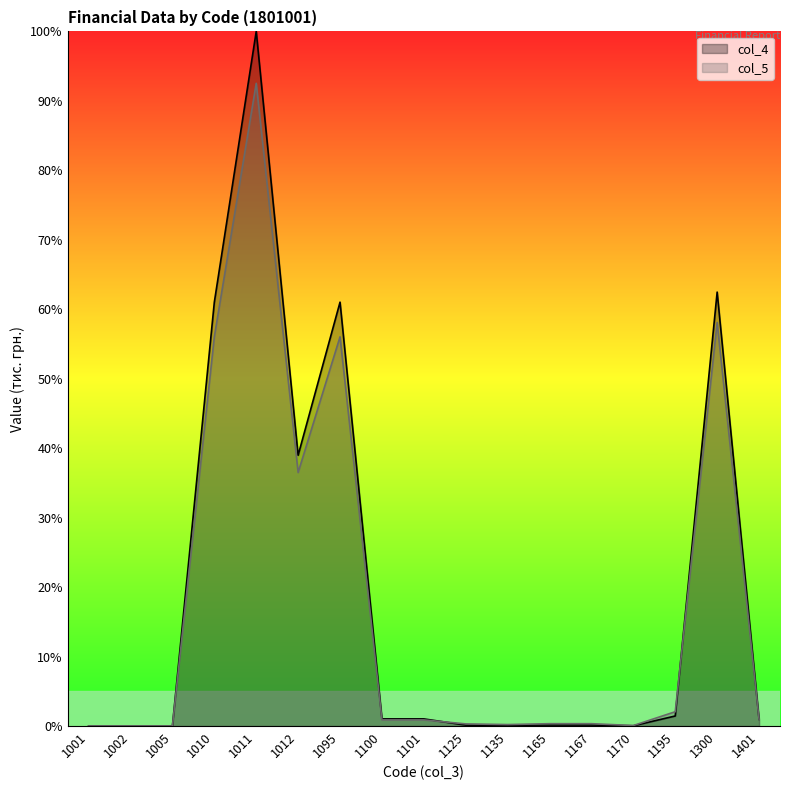

At which label is col_5 closest to 46?

1012